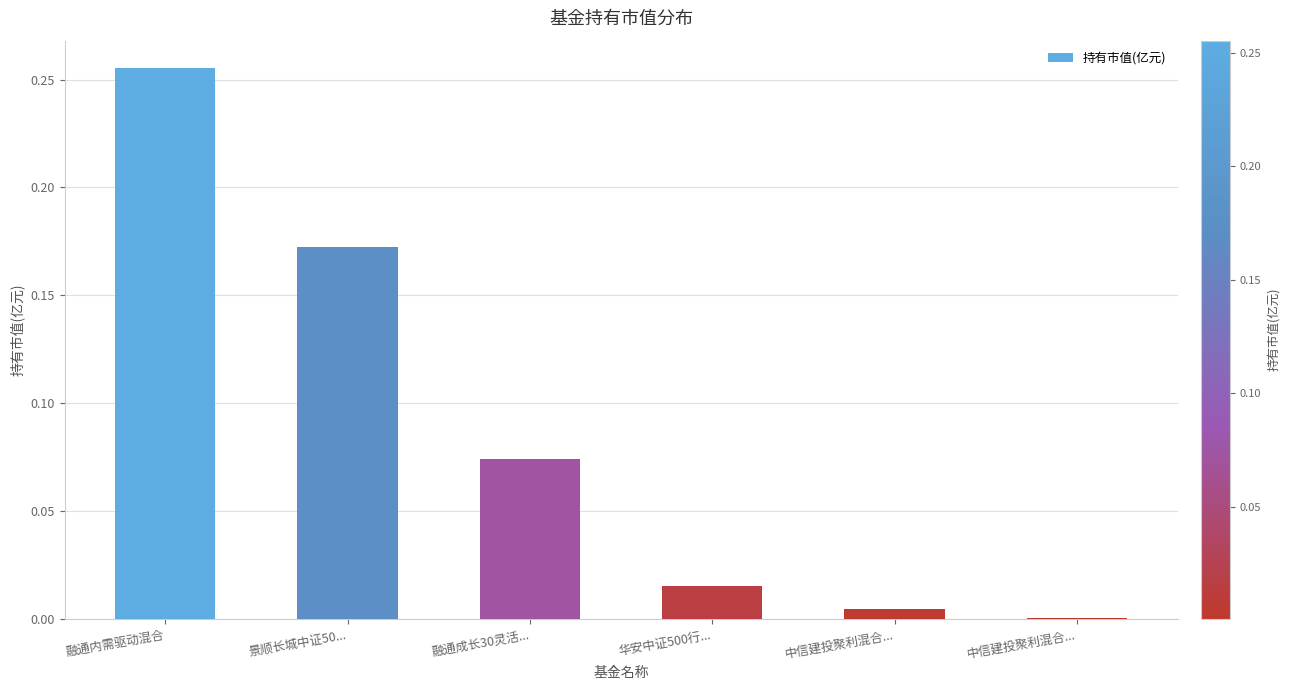

Are the bars horizontal?

No